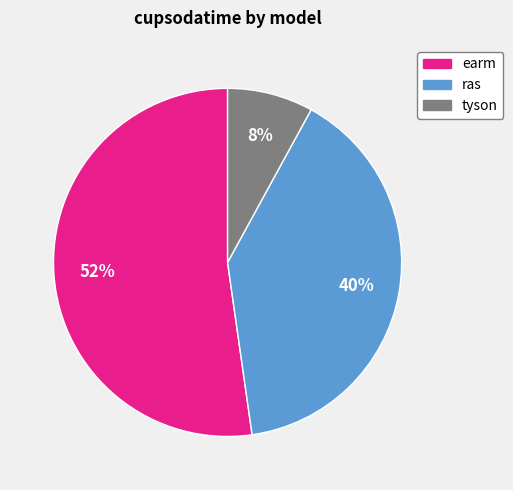

To the nearest percent, what is the difference between the largest and smallest slice percentages?

44%